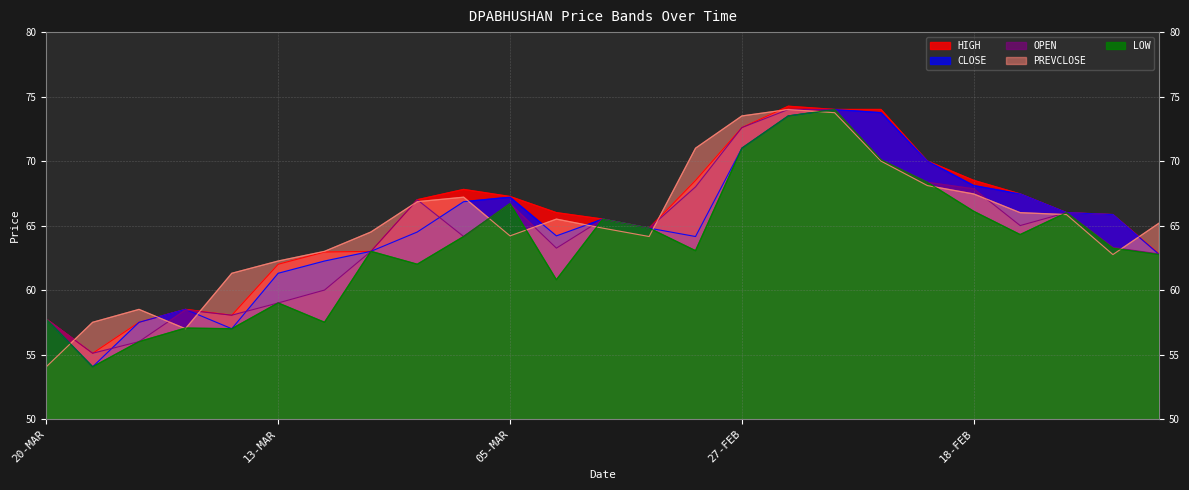

What is the approximate value of CLOSE at 11-FEB?

65.8